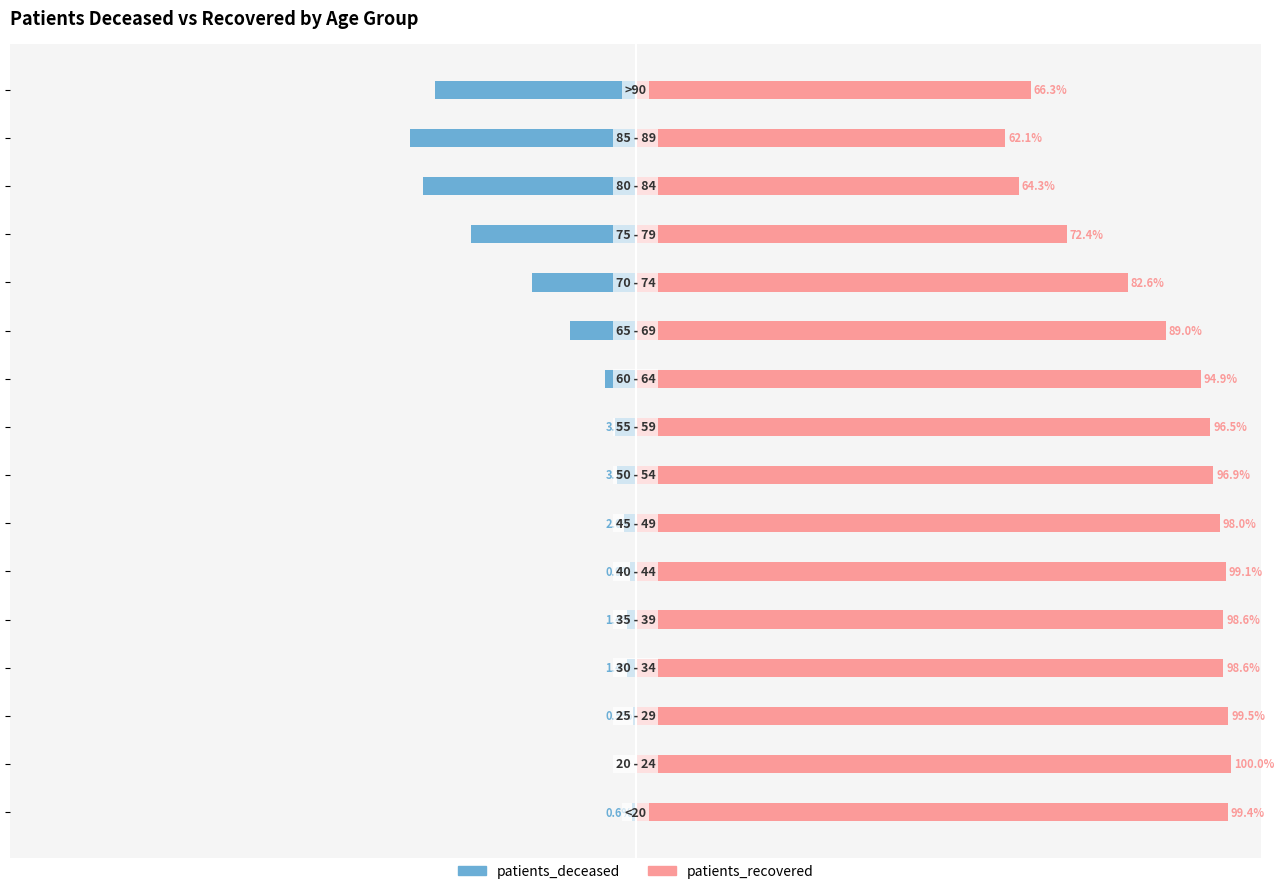

How many bars are there in total?

32